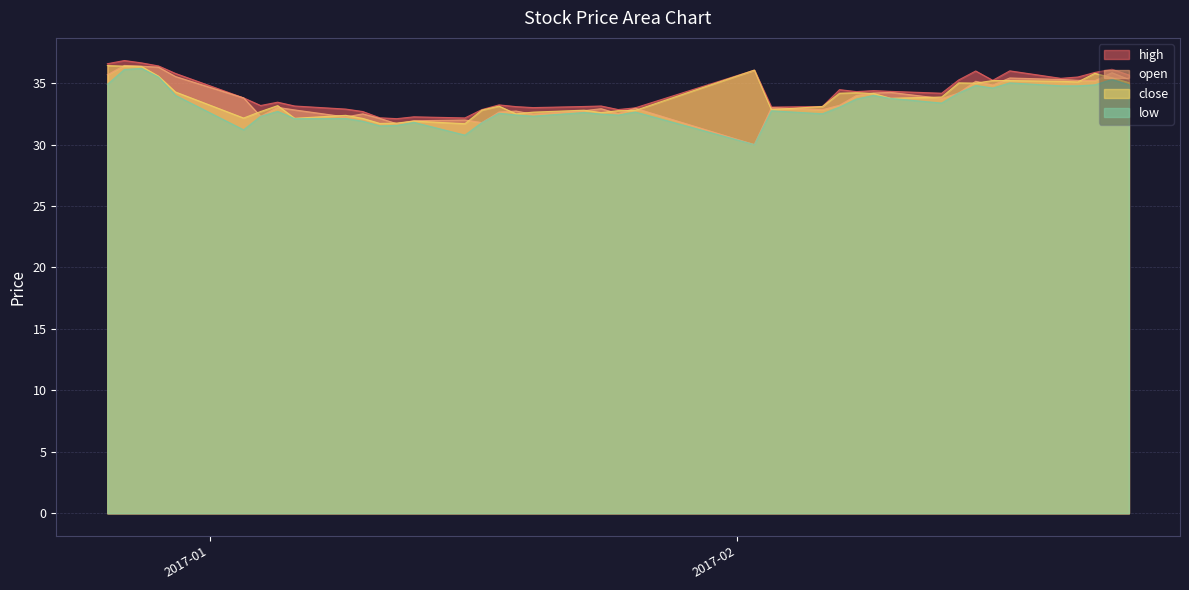

At which category does high reach its first local valley?

2017-01-04